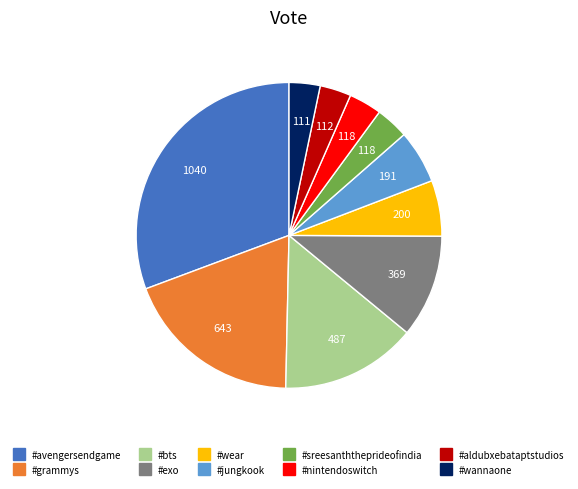

Do #avengersendgame and #exo together represent more than half of the pie?

No